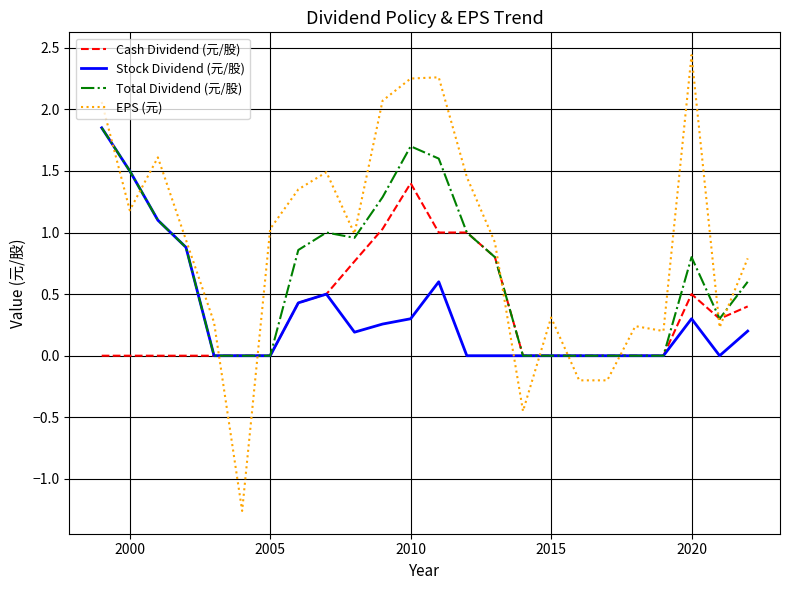

Which series has the largest range (max minus min)?

EPS (元)